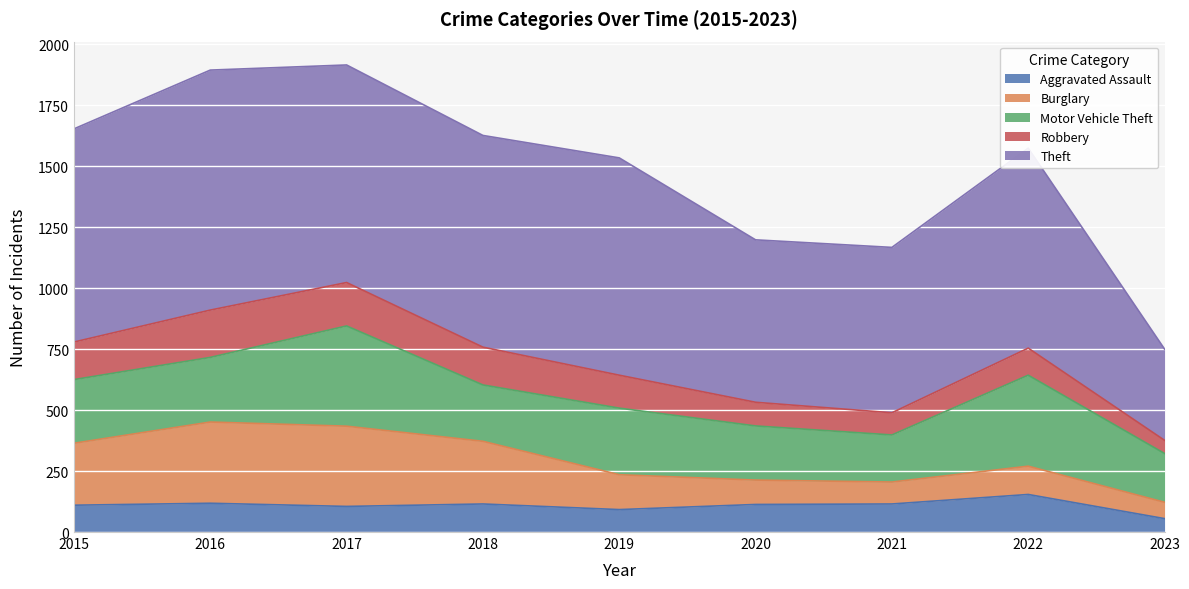

What is the greatest value displayed?

984